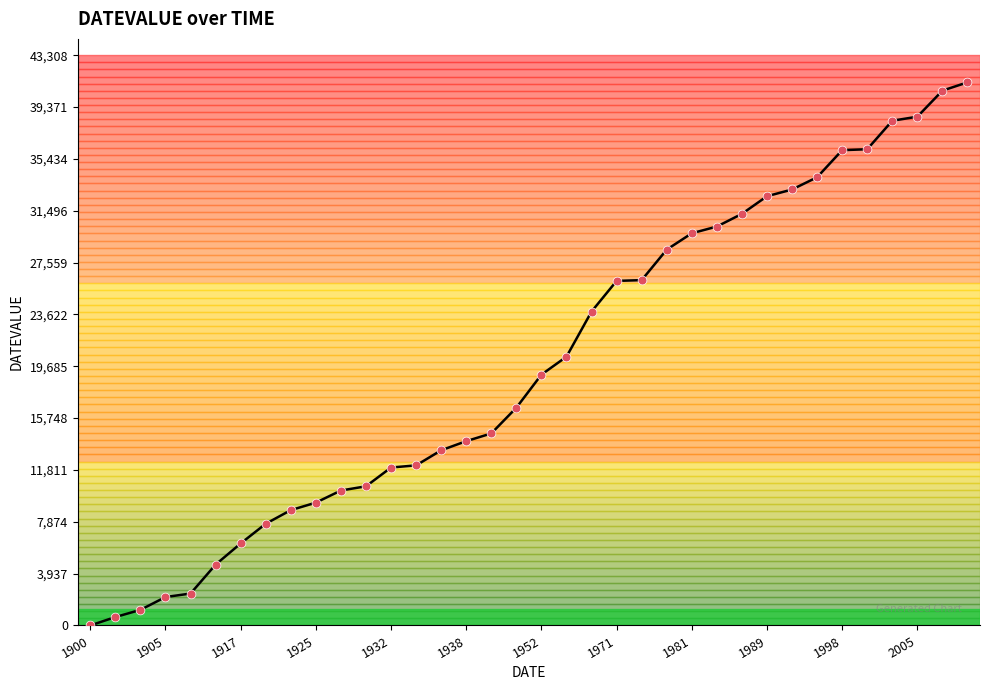

What is the difference between the maximum and minimum values?

41245.0